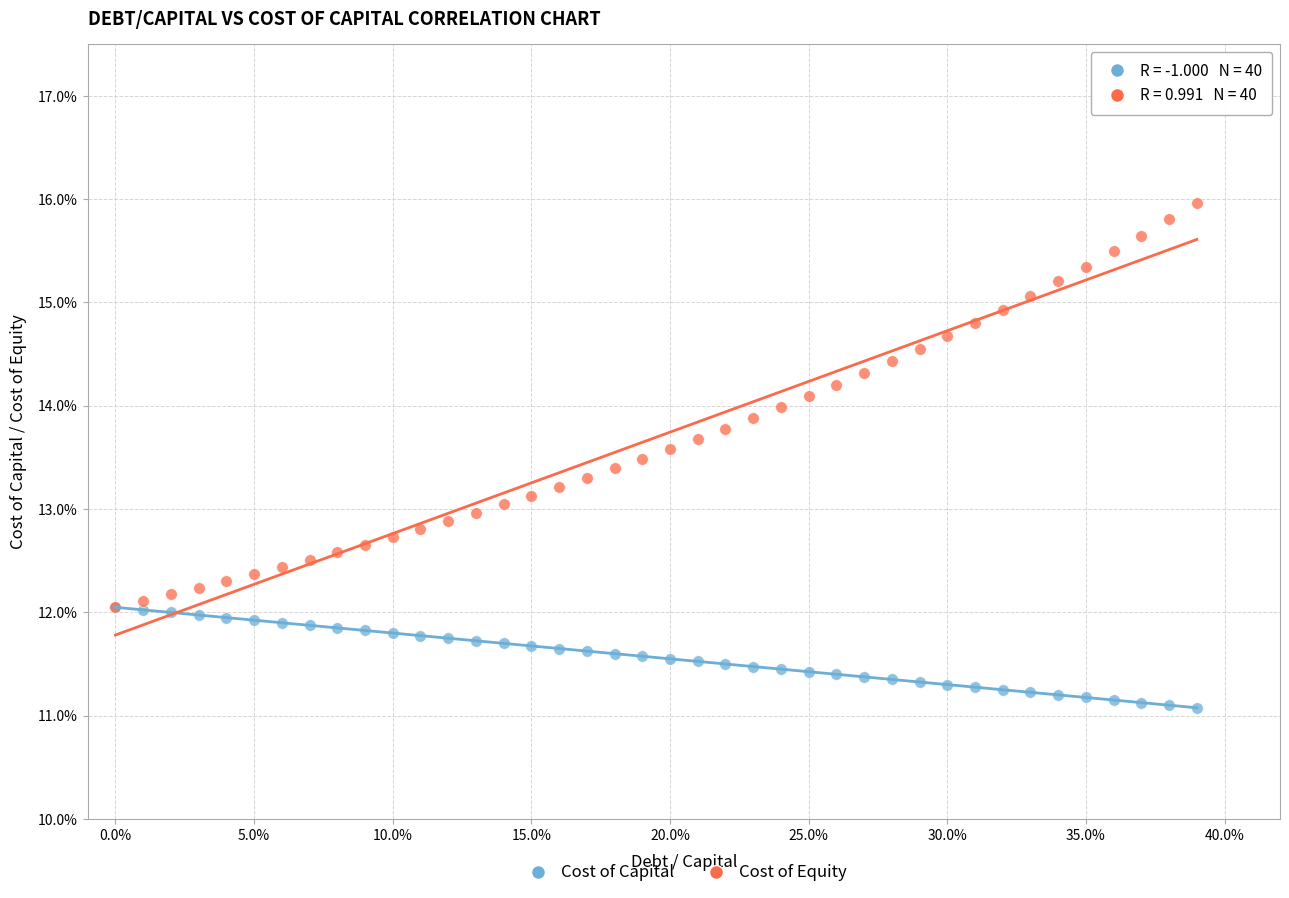

What are all the series names shown in the legend?

Cost of Capital, Cost of Equity